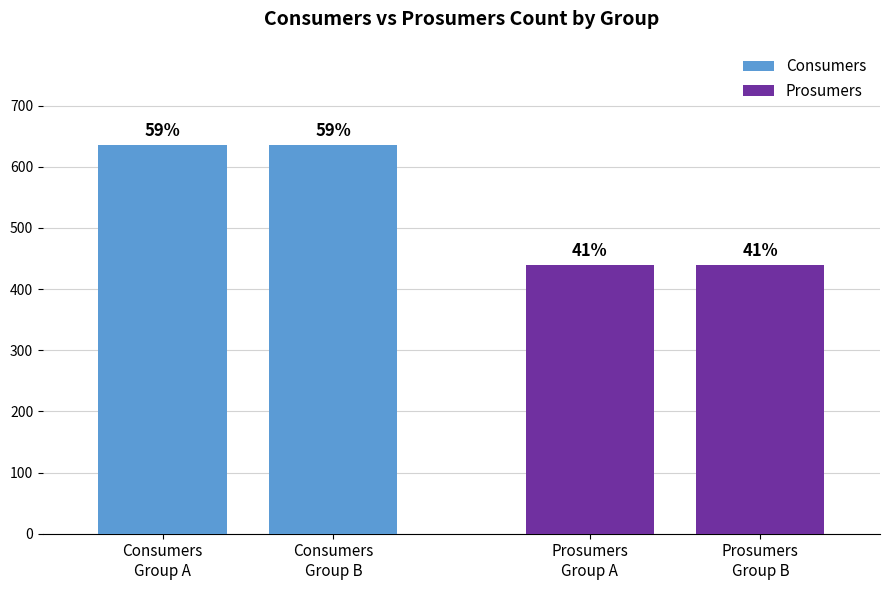

Rank the series at 11 from lowest to highest value.

Prosumers, Consumers